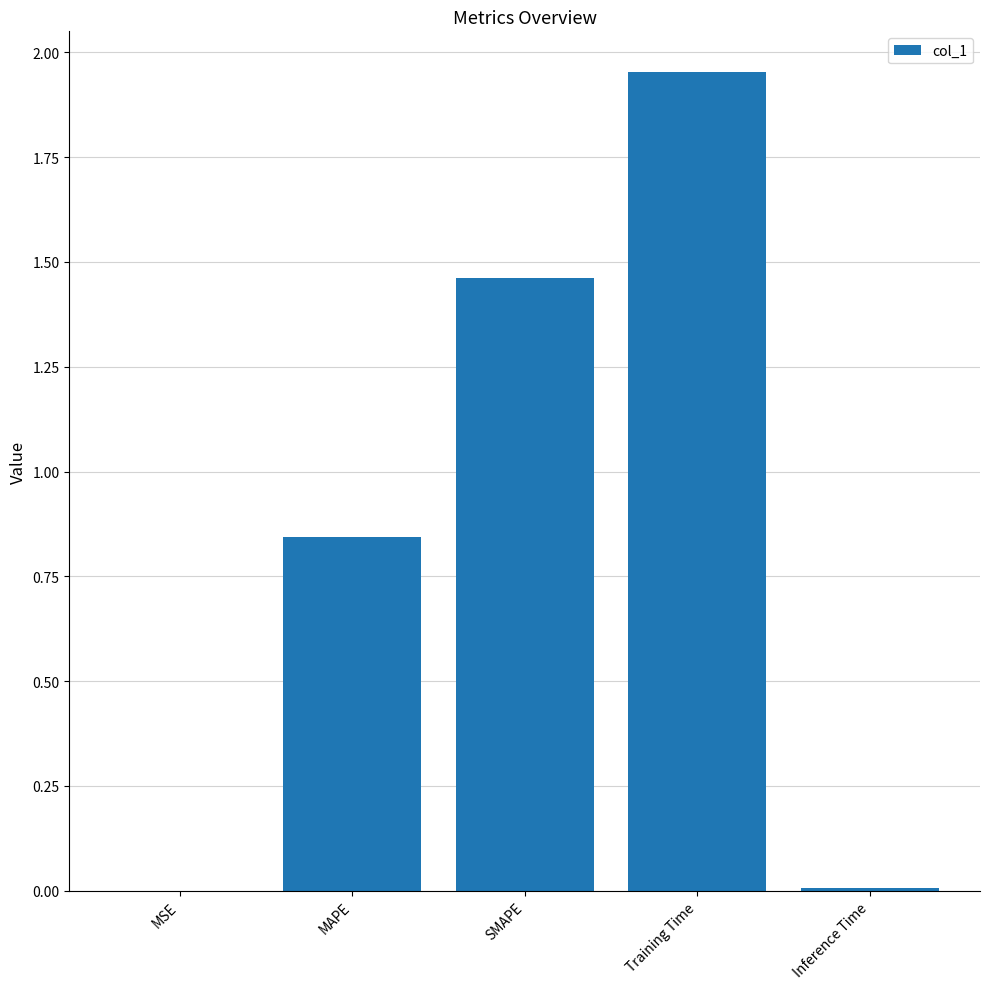

What is the change in value from Training Time to Inference Time?

-1.9